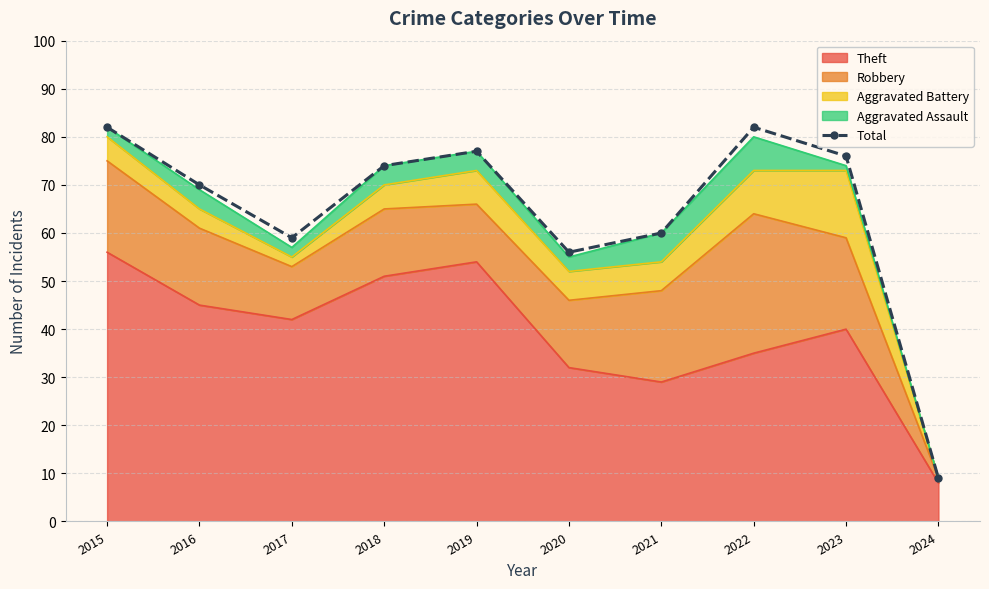

Approximately how many times larger is the value at 2016 compared to 2017?

1.2